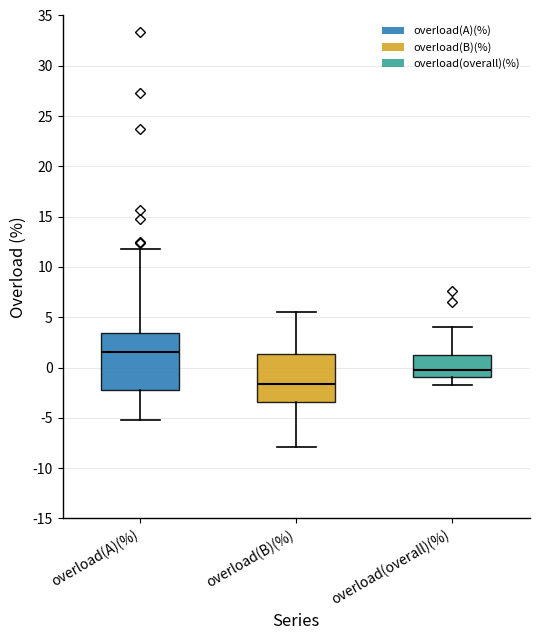

Reading left to right, read every box against the y-axis: the position of its median line, the range the box covers, and the ends of its whiskers. The values are not printed on the chart, so give them approximately, as read against the axis.

overload(A)(%): median 1.5, box -2.5 to 3.5, whiskers -5.0 to 12.0
overload(B)(%): median -1.5, box -3.5 to 1.5, whiskers -8.0 to 5.5
overload(overall)(%): median -0.5, box -1.0 to 1.0, whiskers -1.5 to 4.0